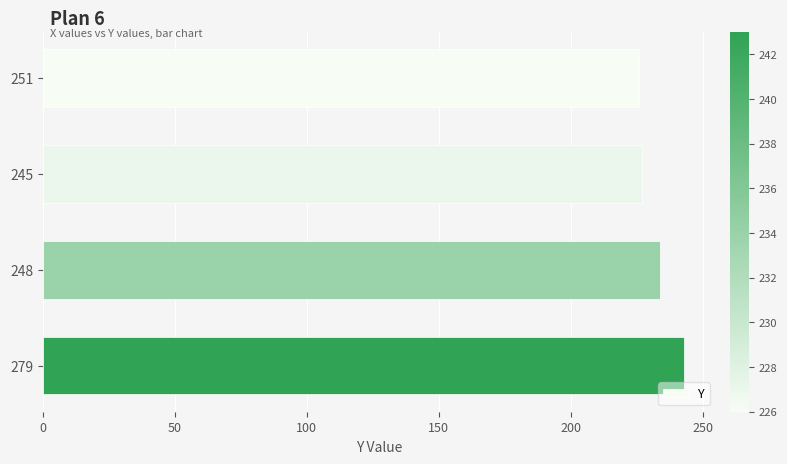

What is the sum of all values?

930